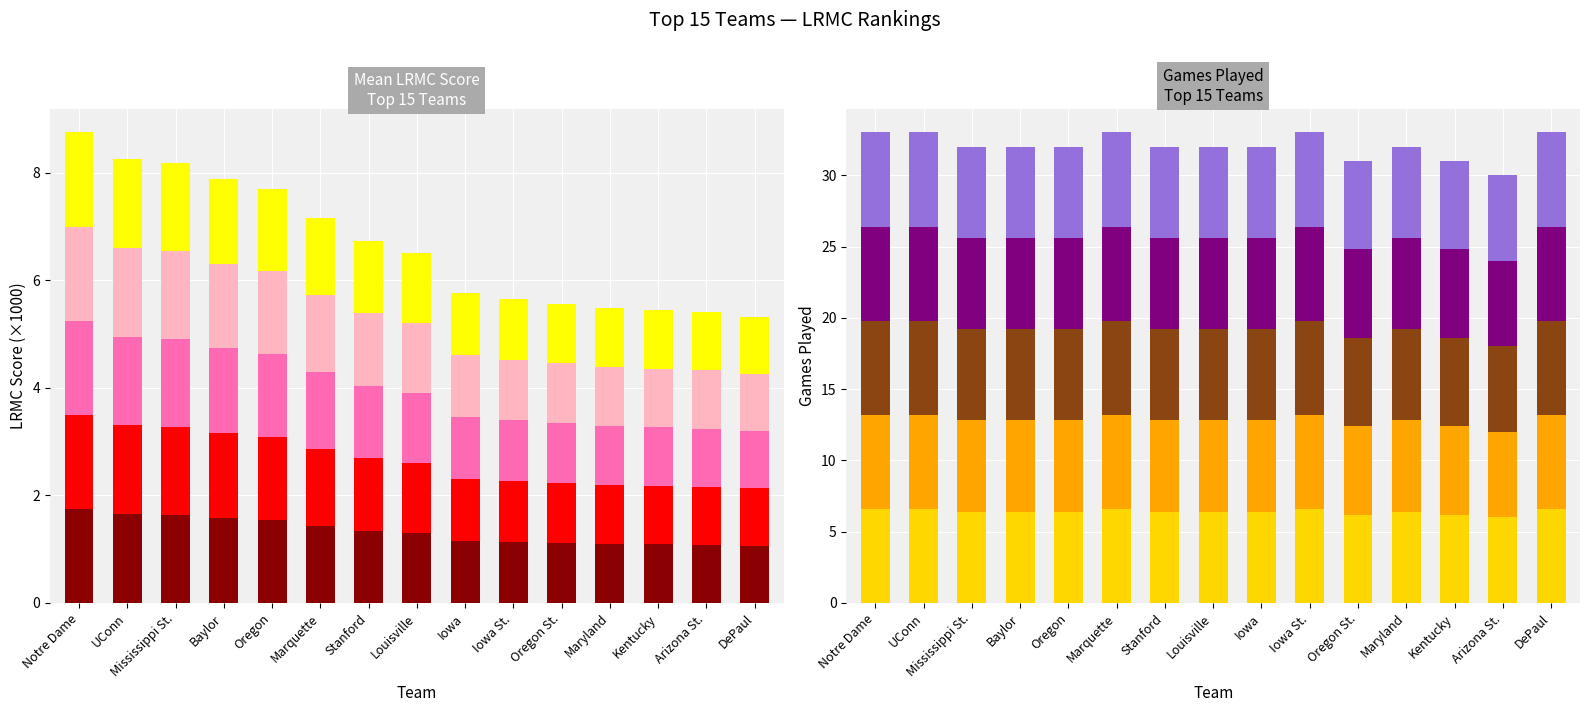

Are the bars horizontal?

No